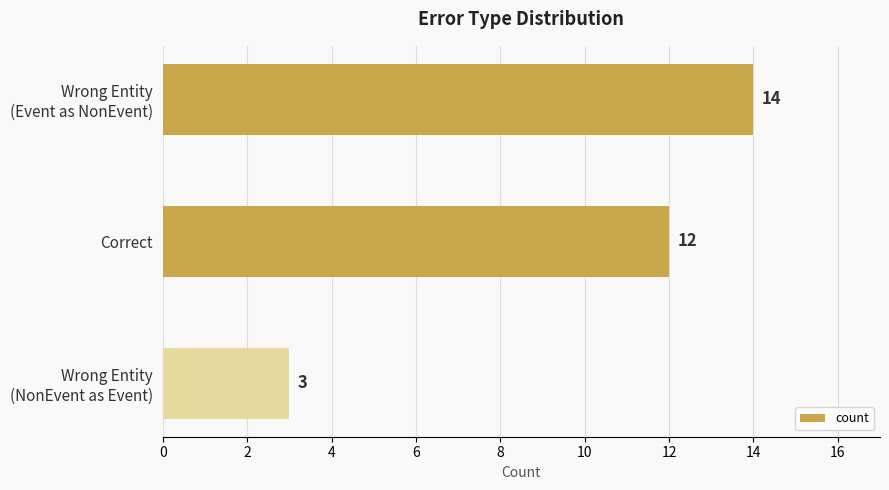

Reading top to bottom, what are all the values shown in this chart?

14	12	3